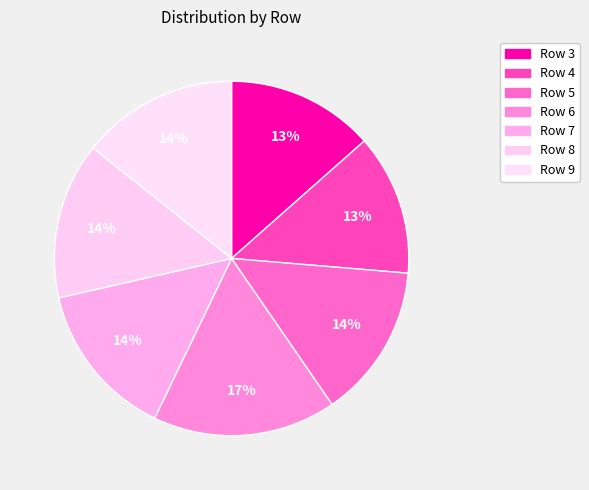

How many slices are in this pie chart?

7